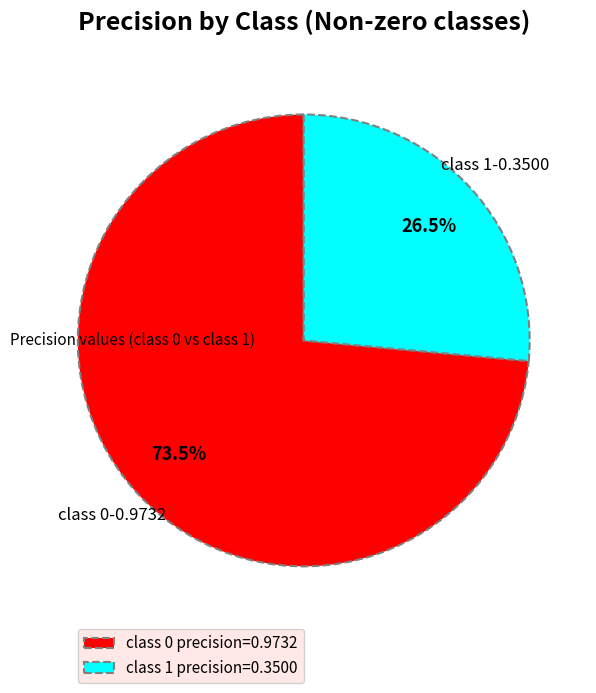

Count the number of slices in the pie.

2